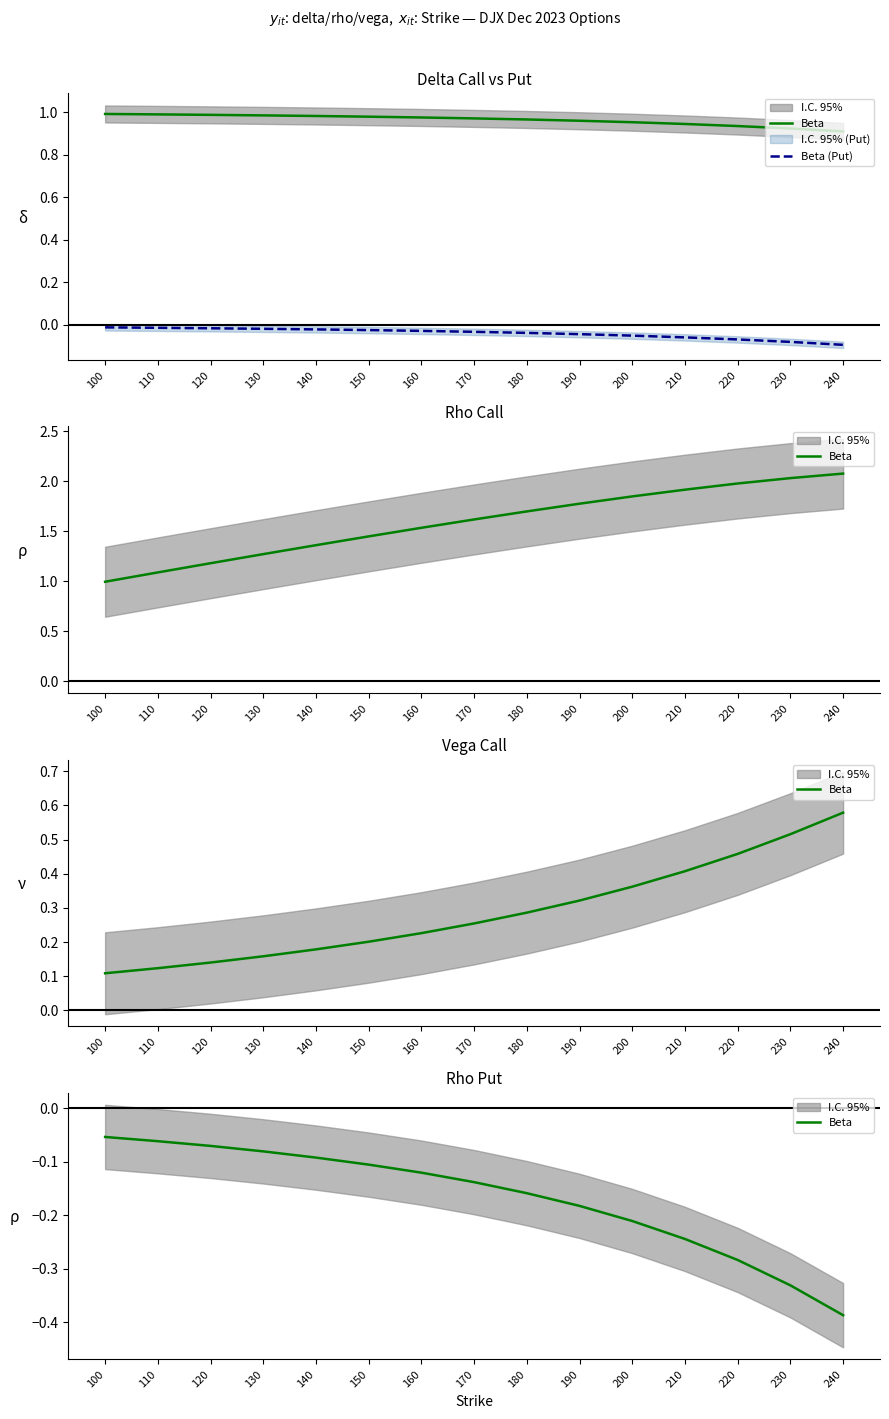

Rank the series at 220 from highest to lowest value.

Beta (Put), Beta